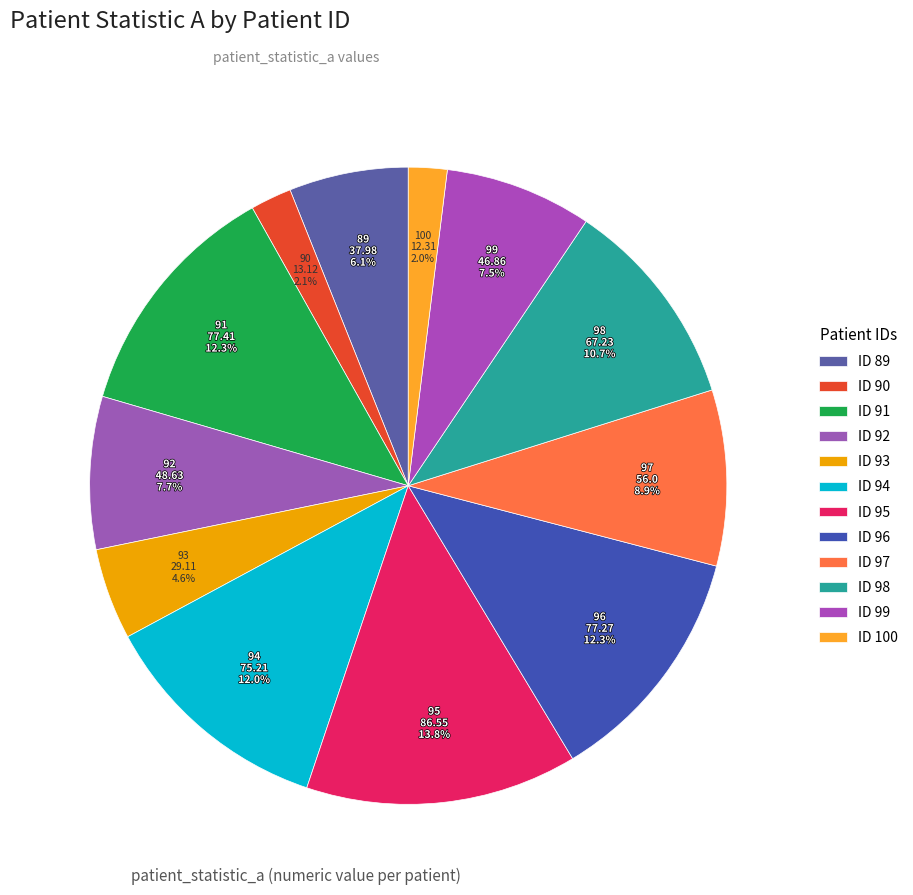

Which category has the biggest portion of the pie?

95